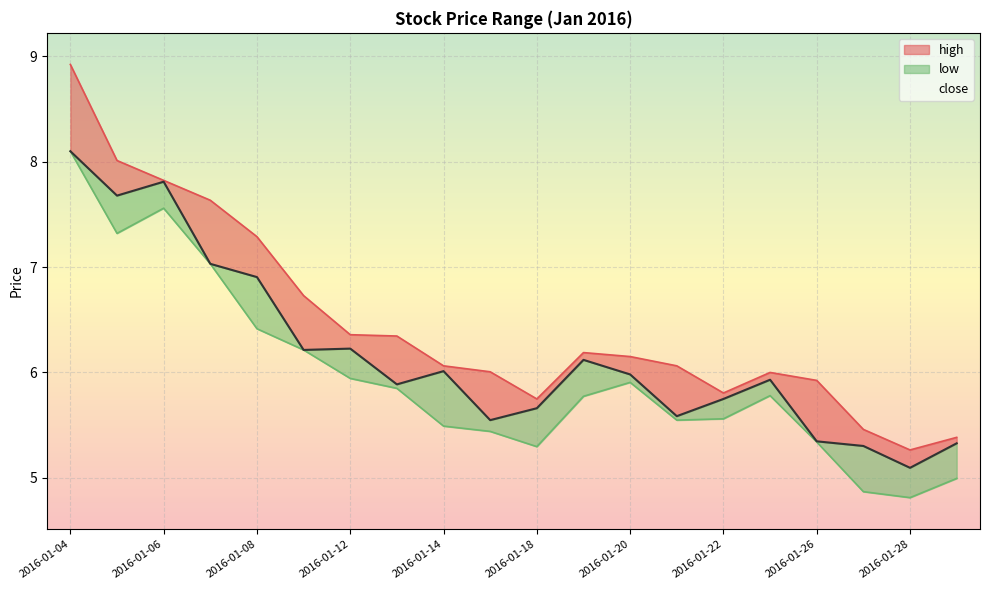

At which category does low reach its first local valley?

2016-01-05